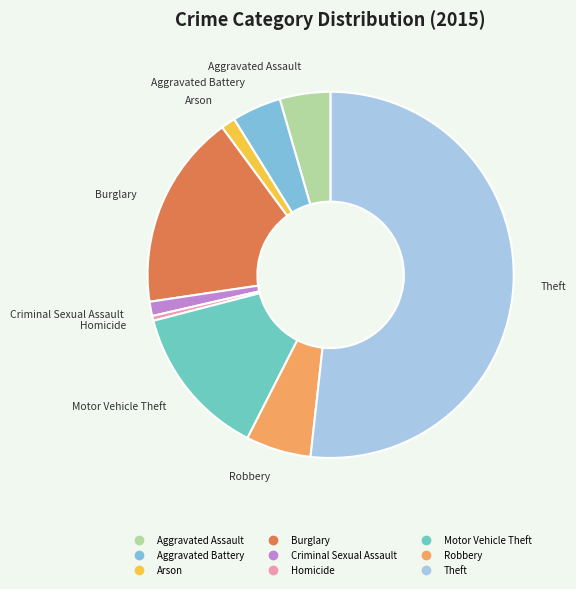

What is the largest slice in the pie chart?

Theft